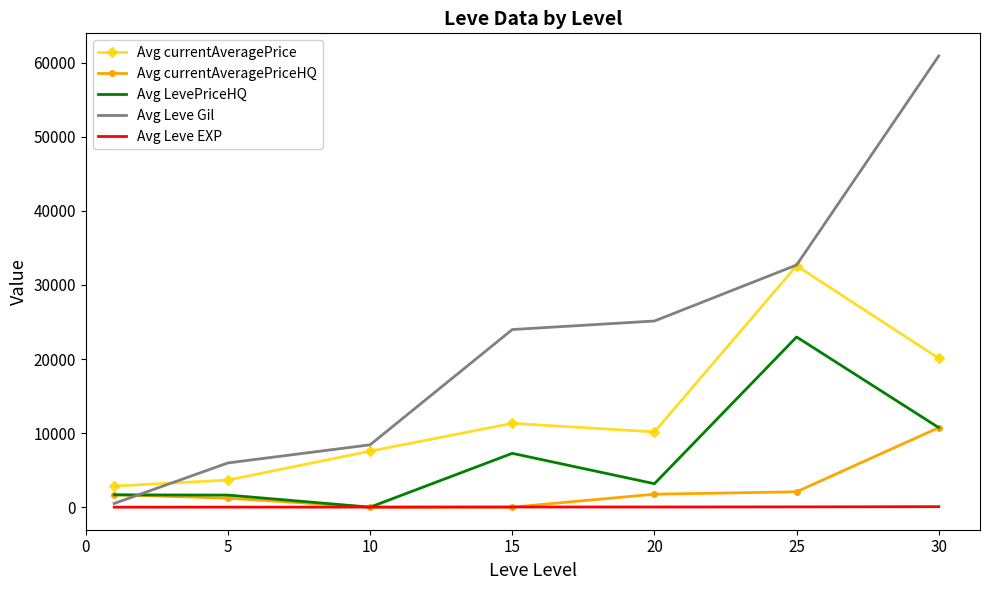

How many series are shown in this chart?

5